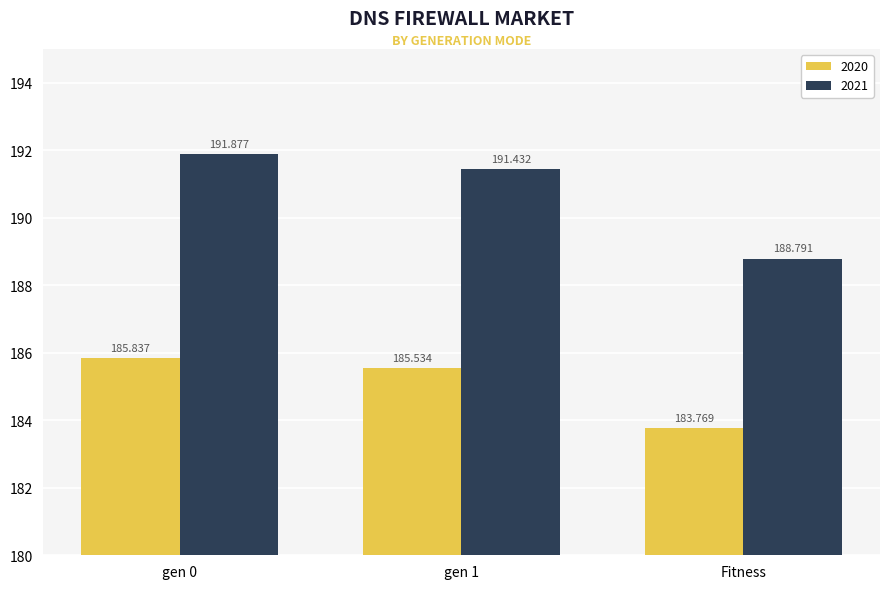

What is the difference between the maximum and minimum values in the 2020 series?

2.1